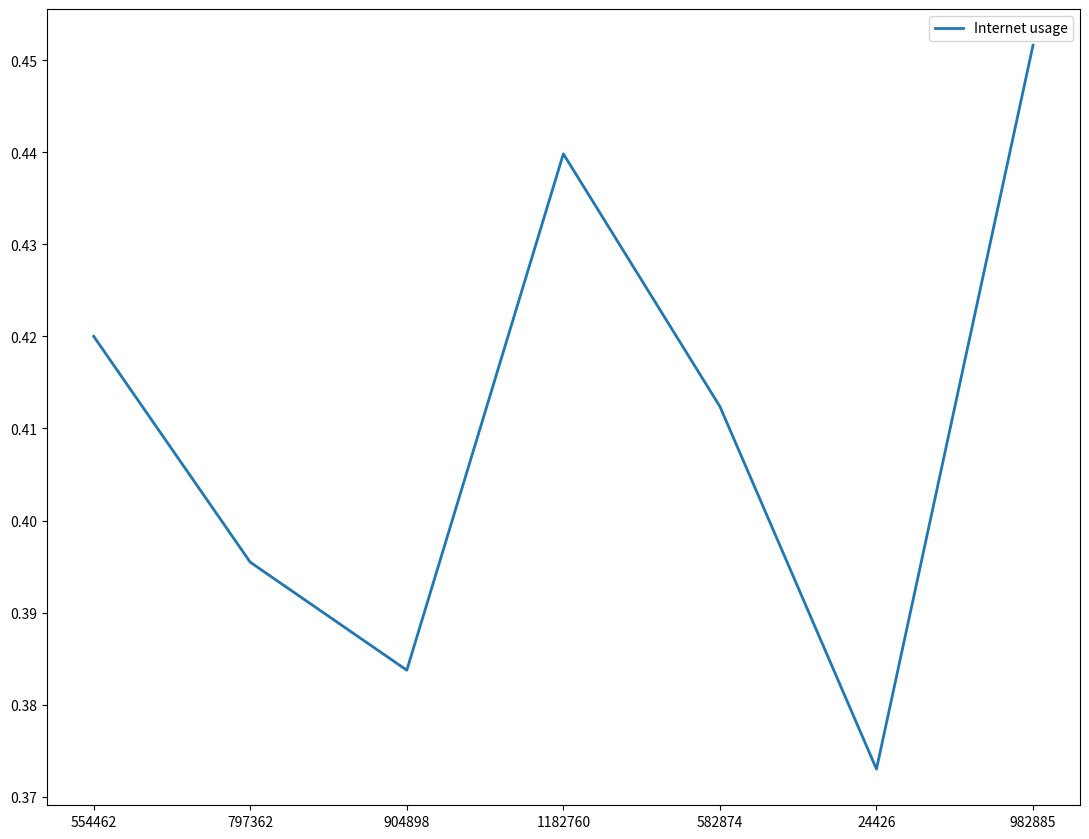

What position from the right is 24426?

2